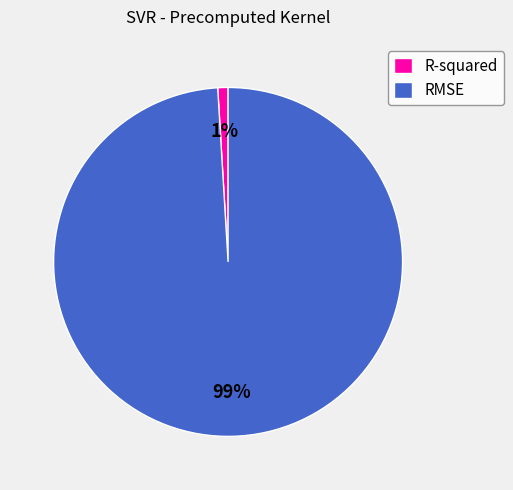

Does RMSE account for over 50% of the chart?

Yes